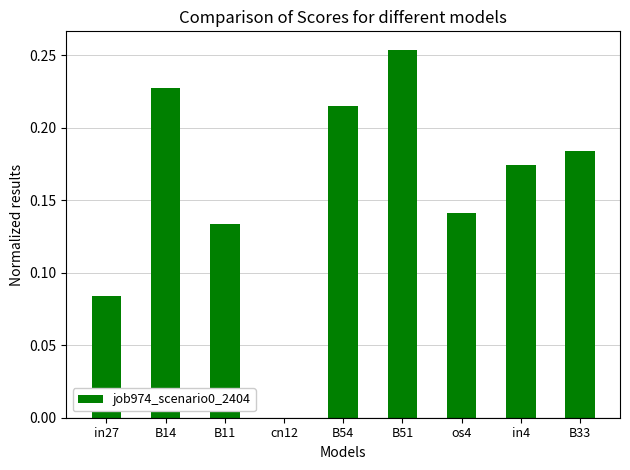

Which label corresponds to the largest value in the chart?

B51